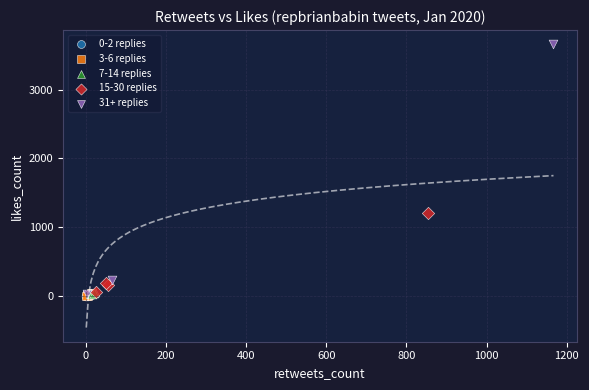

Which series has the largest Y range (max minus min)?

31+ replies